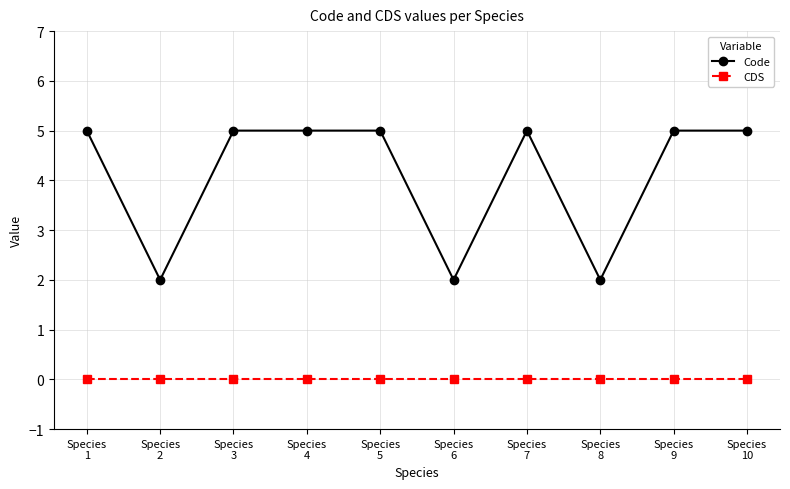

What is the maximum value for Code?

5